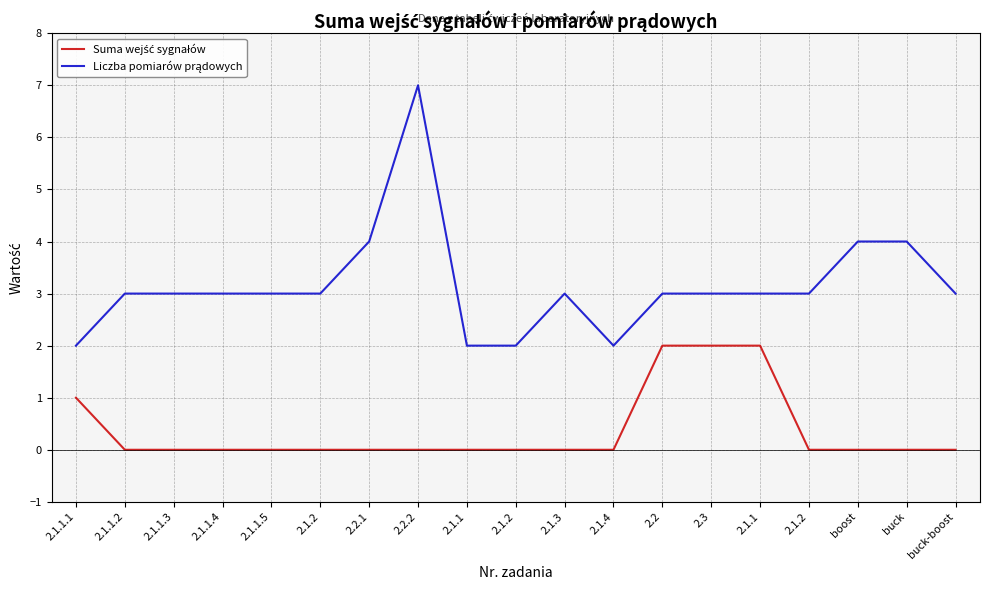

What is the sum of all Suma wejść sygnałów values?

7